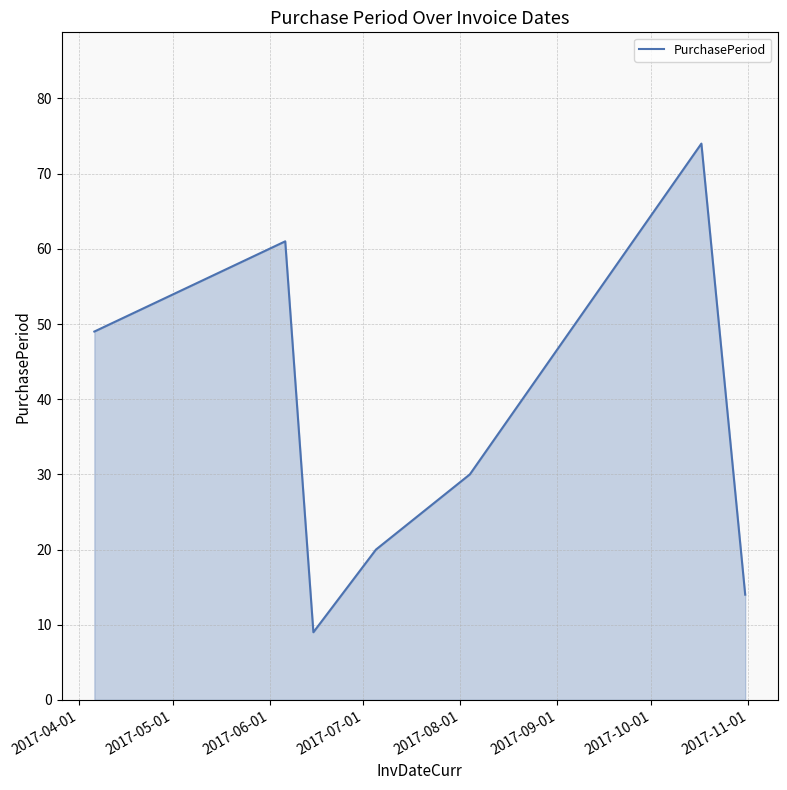

True or false: the data has more than 1 interior local peaks.

True